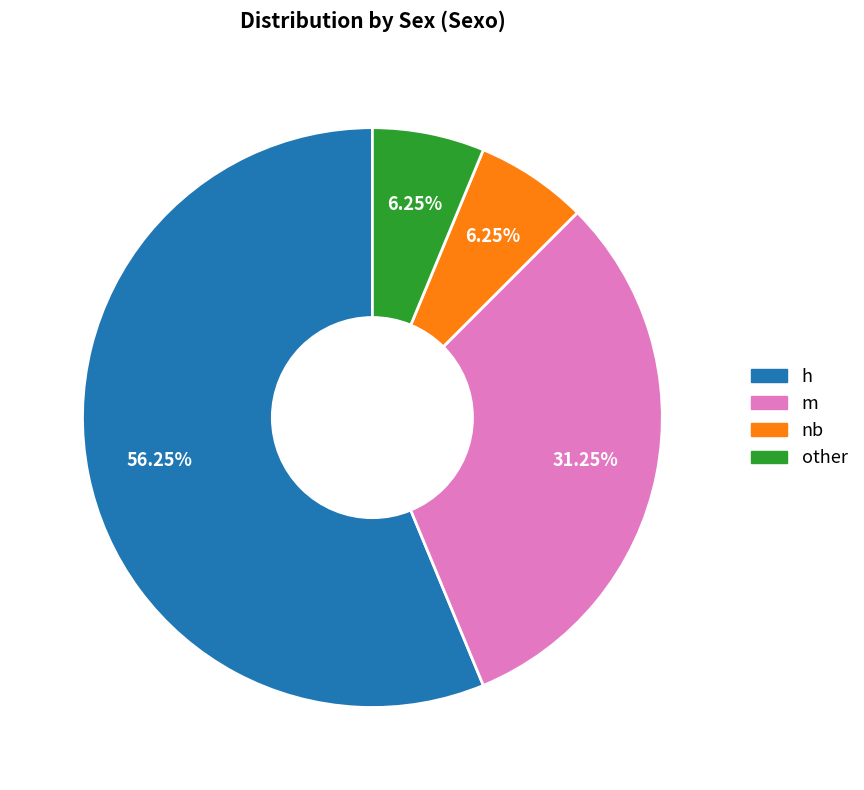

How many slices are in this pie chart?

4